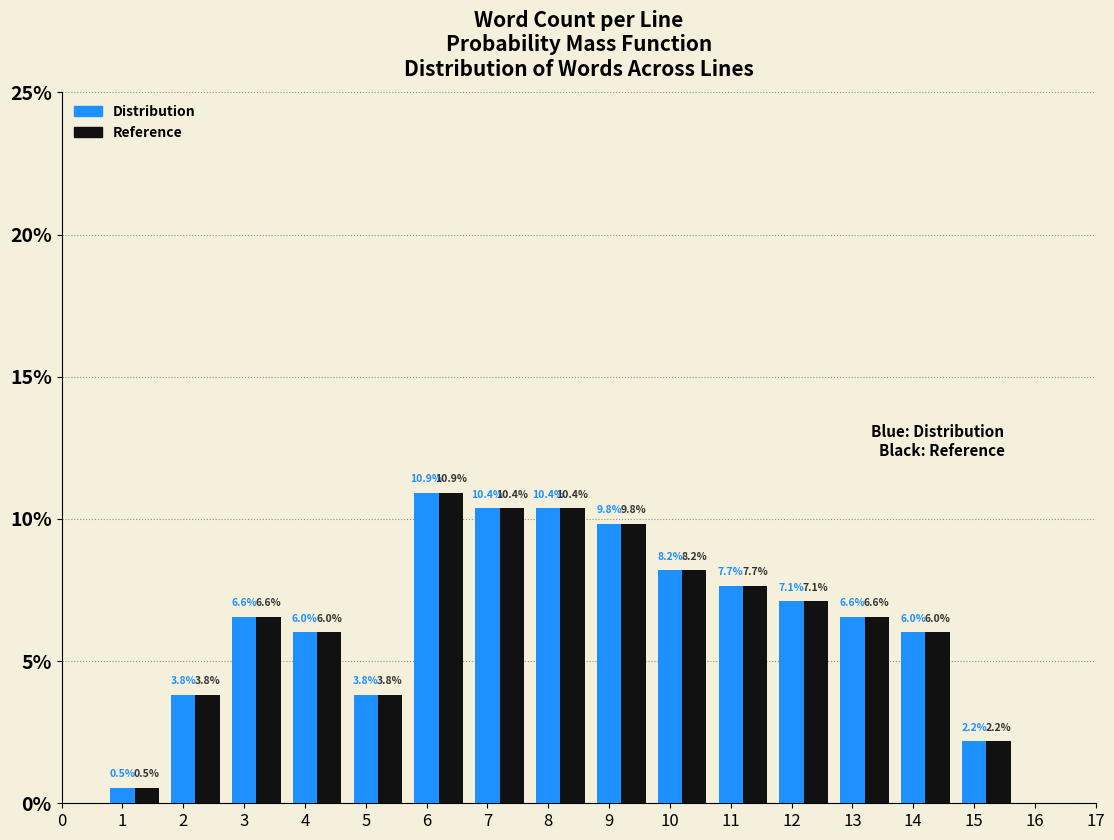

At which label does Reference first exceed 6?

3